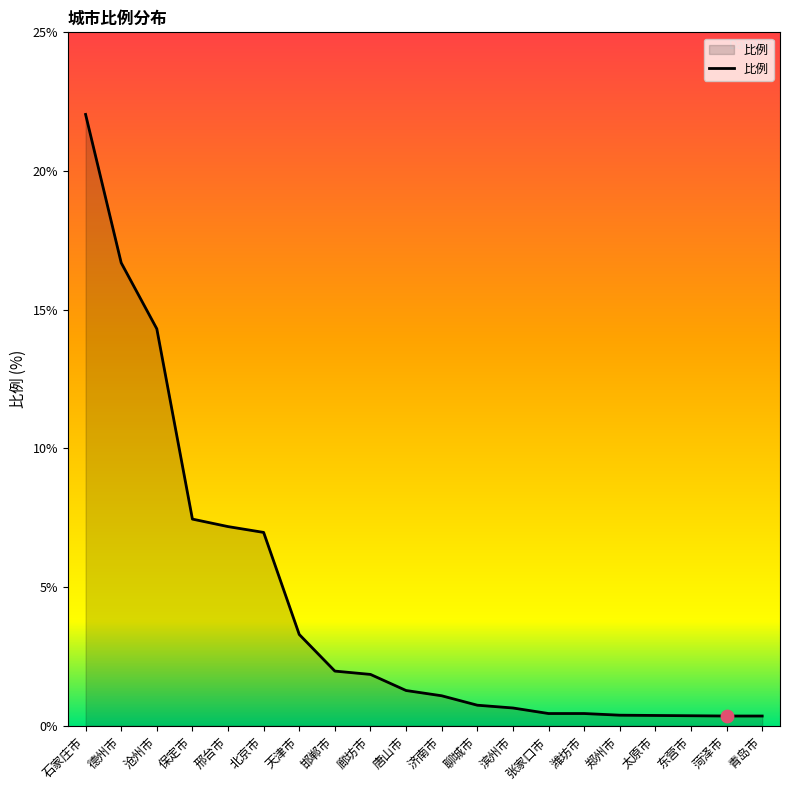

What is the change in value from 保定市 to 郑州市?

-7.1